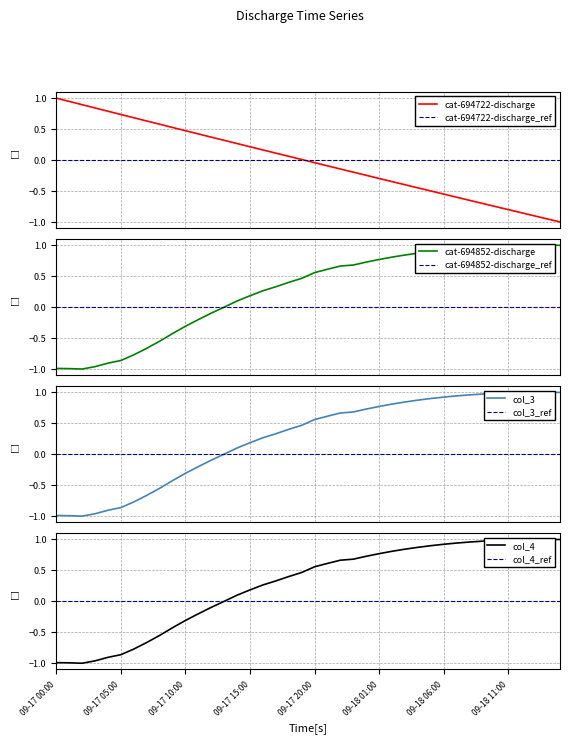

How many times do col_3 and cat-694722-discharge cross each other?

1